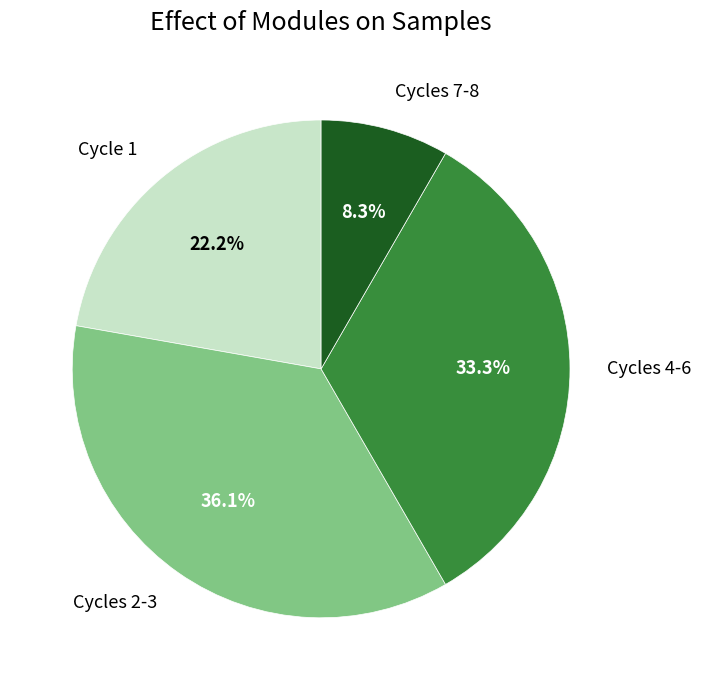

What is the largest slice in the pie chart?

Cycles 2-3